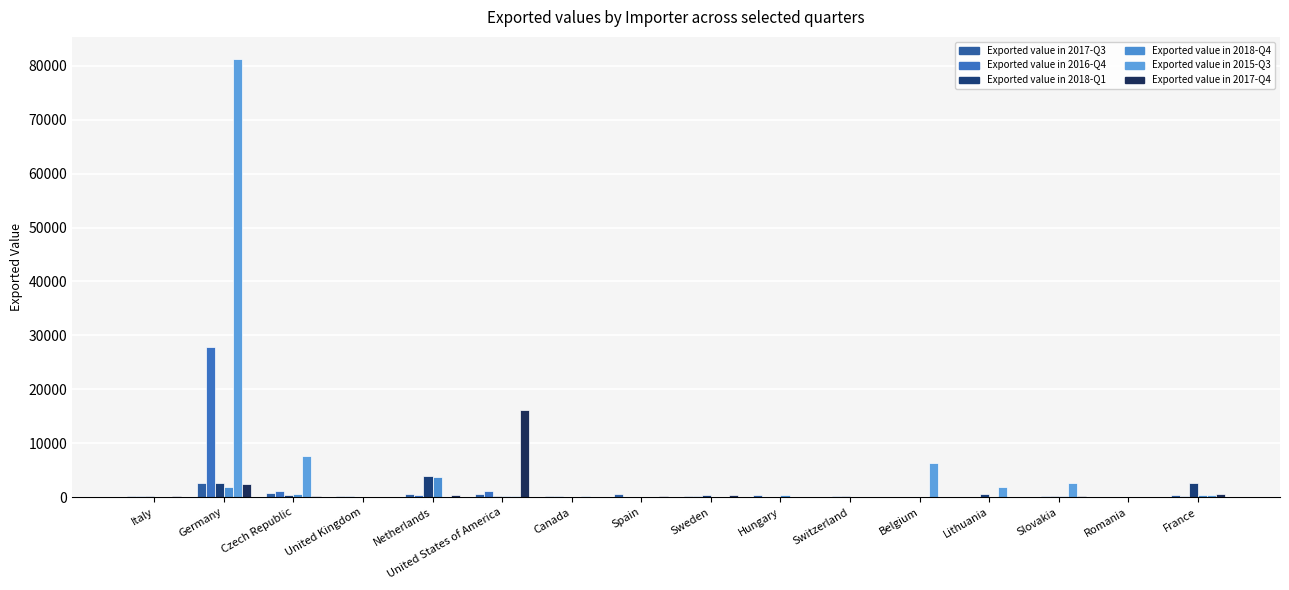

What position from the left is Germany?

2